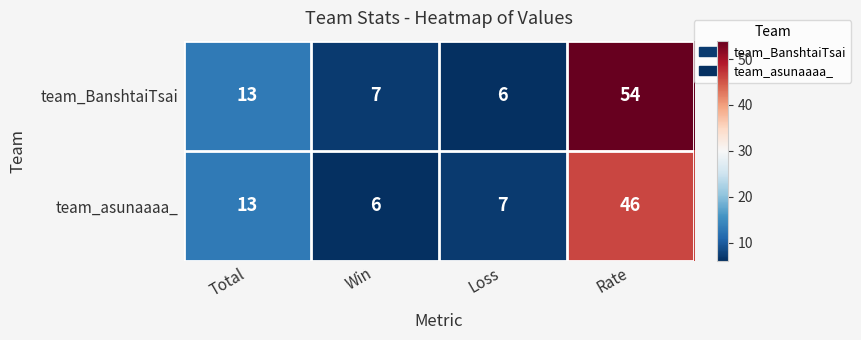

Reading right to left, extract all data points from this chart.

team_BanshtaiTsai: 54	6	7	13
team_asunaaaa_: 46	7	6	13